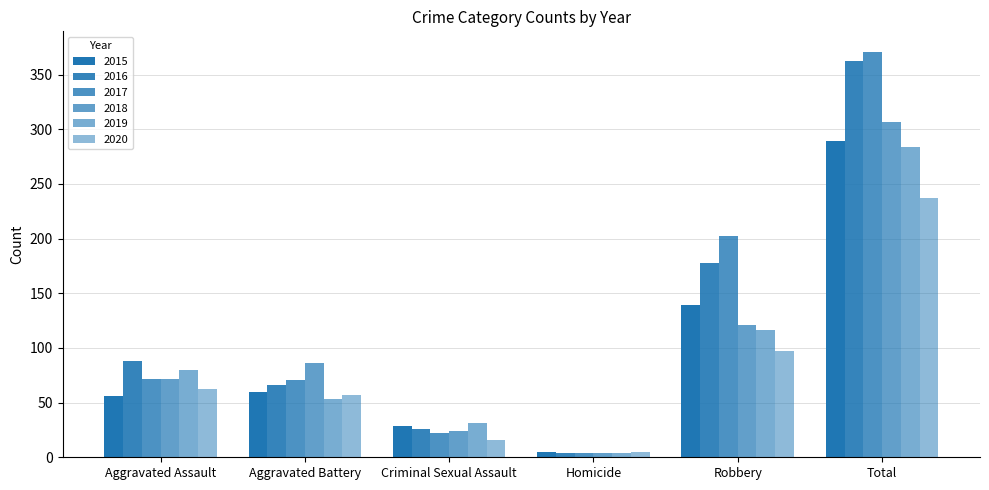

What is the label of the 5th bar from the left?

Robbery